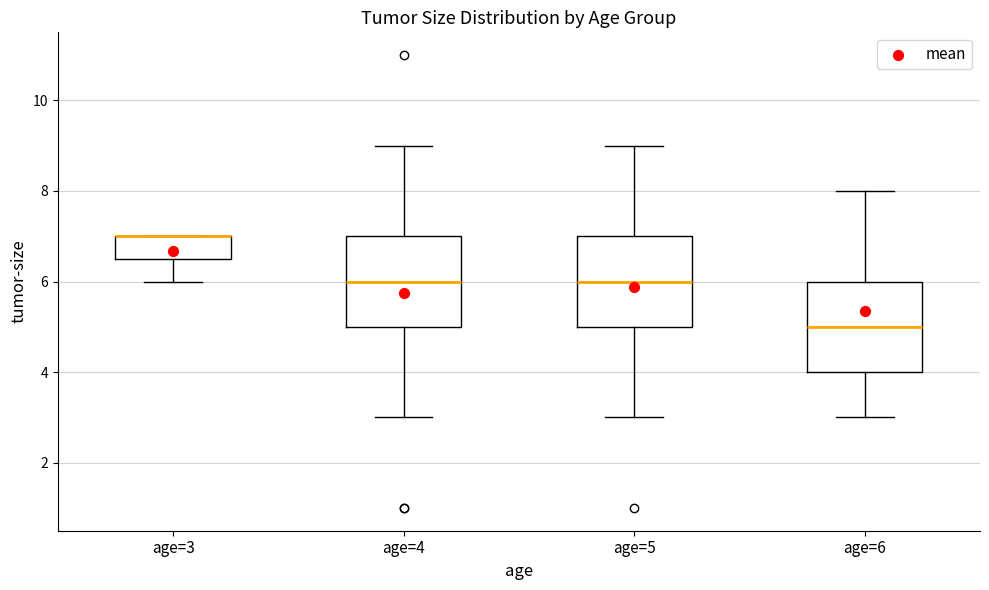

Reading left to right, transcribe this box plot: for each box, give where its median line is, the range the box spans, and where its two whiskers end, as read against the y-axis. The values are not printed on the chart, so give them approximately, as read against the axis.

age=3: median 7.0 (drawn on the box's upper edge), box 6.6 to 7.0, whiskers 6.0 to 7.0
age=4: median 6.0, box 5.0 to 7.0, whiskers 3.0 to 9.0
age=5: median 6.0, box 5.0 to 7.0, whiskers 3.0 to 9.0
age=6: median 5.0, box 4.0 to 6.0, whiskers 3.0 to 8.0